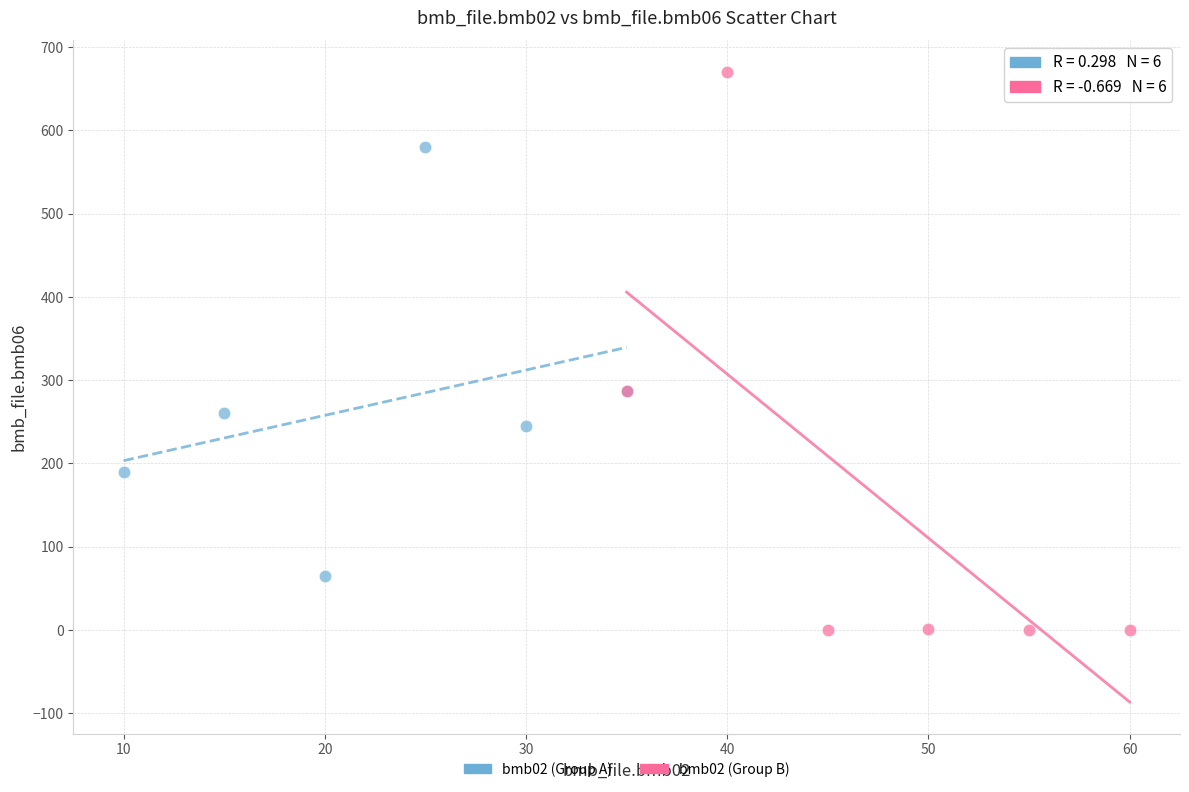

What are all the series names shown in the legend?

bmb02 (Group A), bmb02 (Group B)